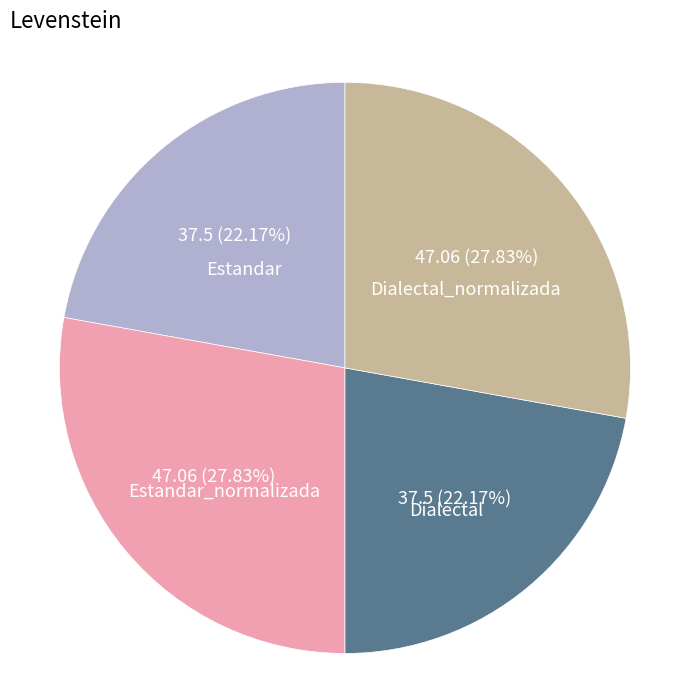

What is the ratio of the value at Dialectal_normalizada to the value at Dialectal?

1.3